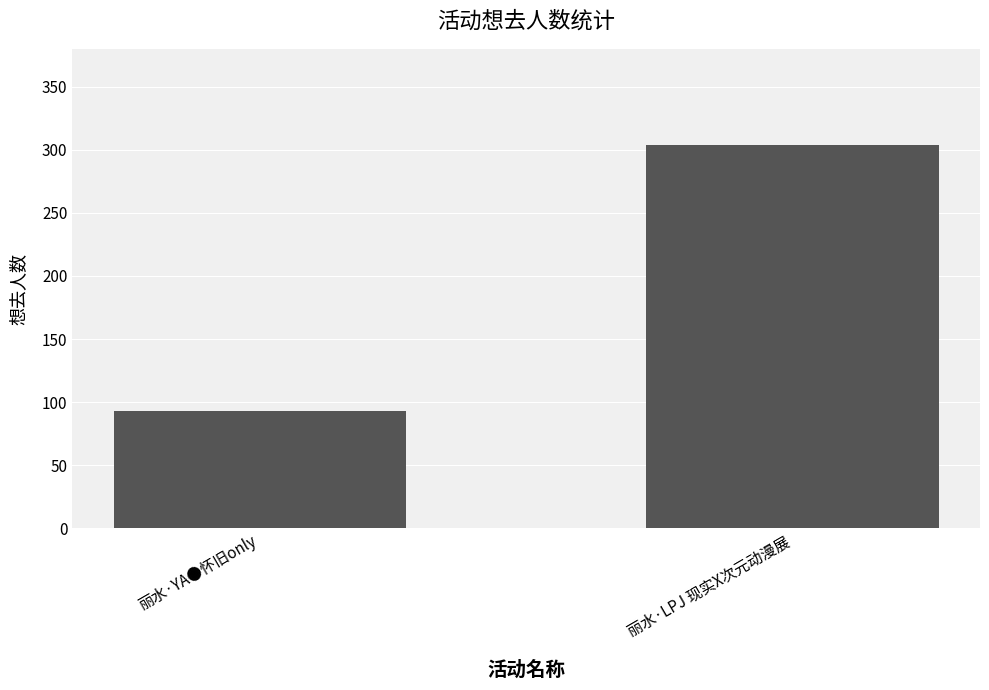

Reading right to left, list all the values displayed in this chart.

丽水·LPJ 现实X次元动漫展=304	丽水·YA●怀旧only=93